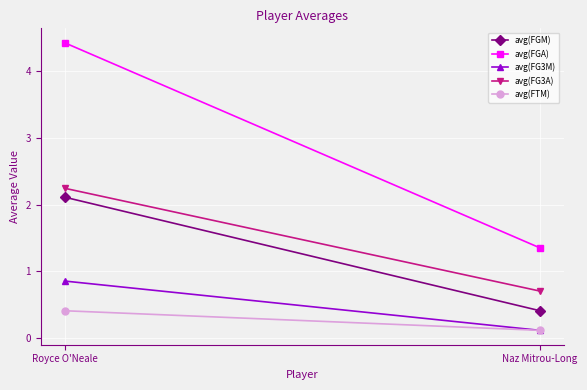

What is the difference between the highest and lowest values at Naz Mitrou-Long?

1.2